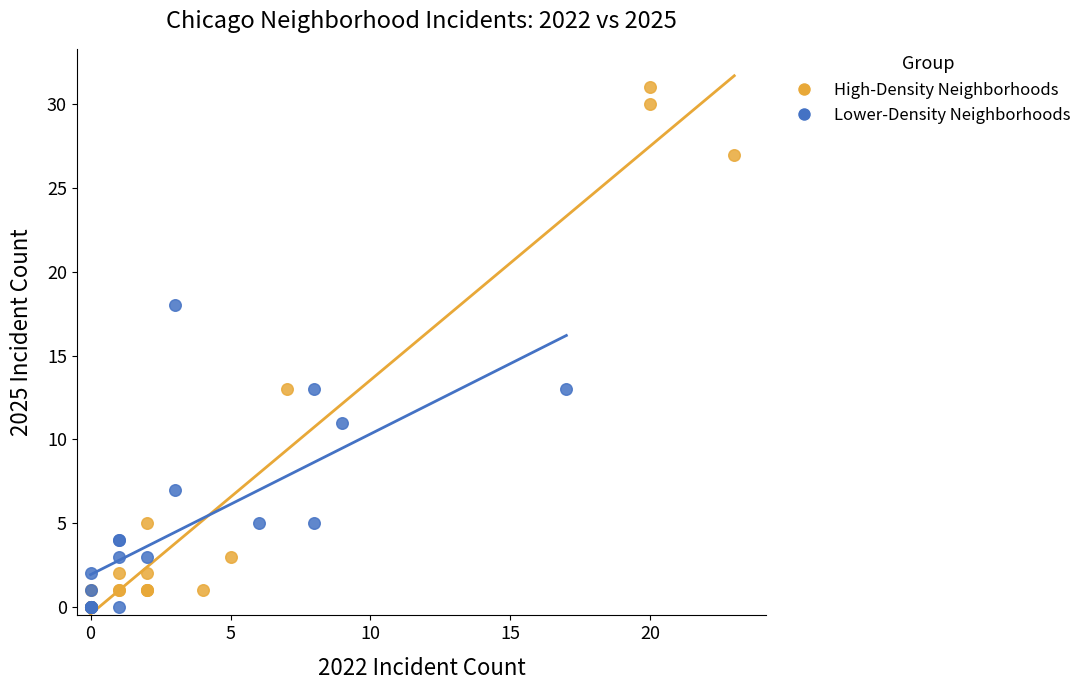

What are all the series names shown in the legend?

High-Density Neighborhoods, Lower-Density Neighborhoods